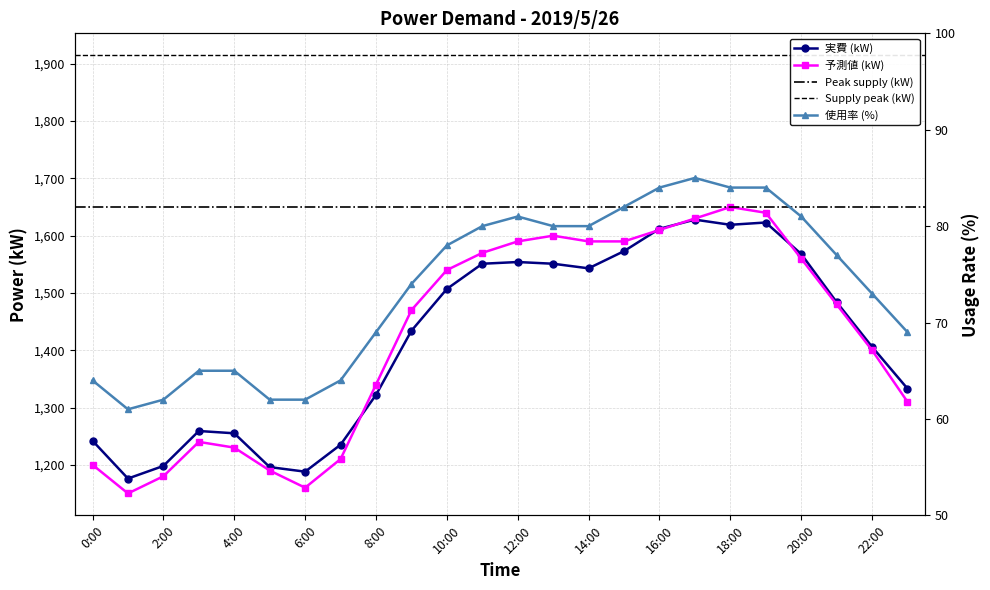

What is the difference between the maximum and second lowest values in the 実費(kW) series?

440